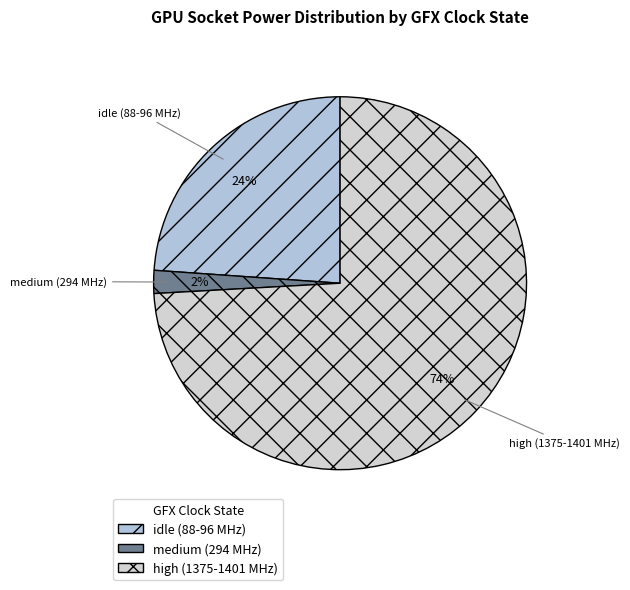

Is there a majority slice in this chart?

Yes